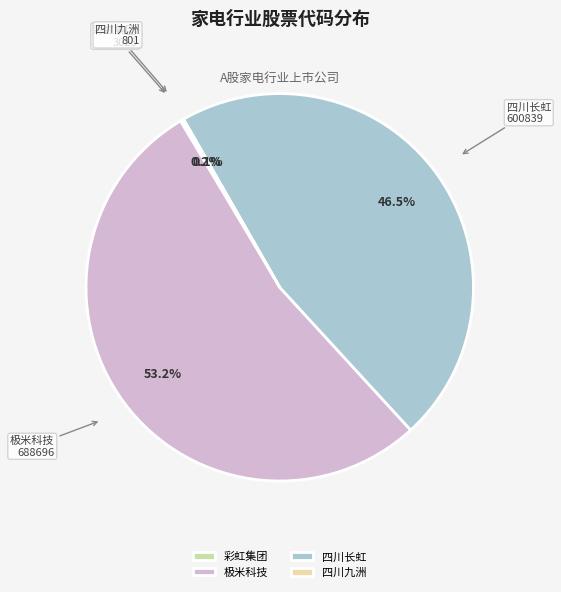

To the nearest percent, what portion does 极米科技 represent?

53%